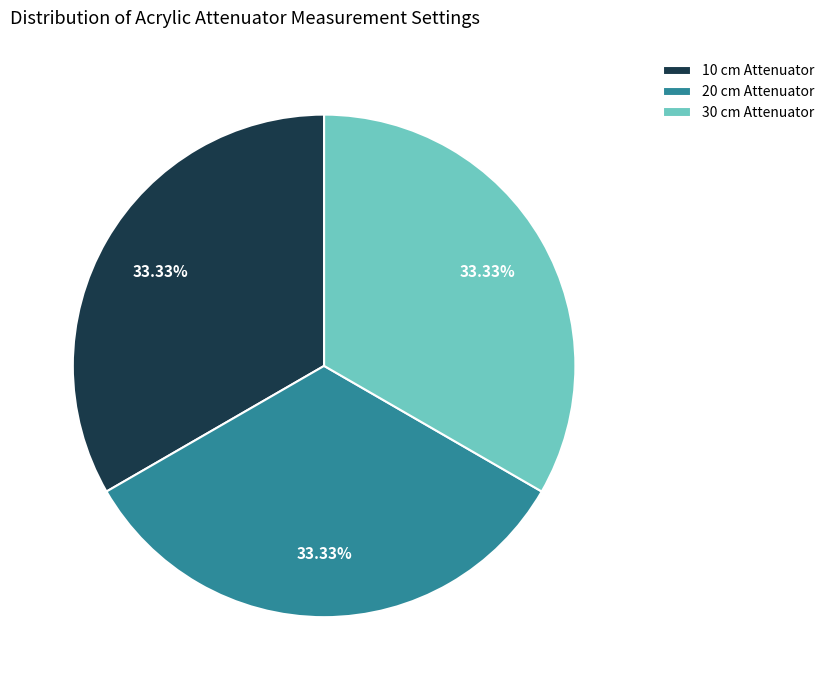

Does 30 cm Attenuator account for over 50% of the chart?

No